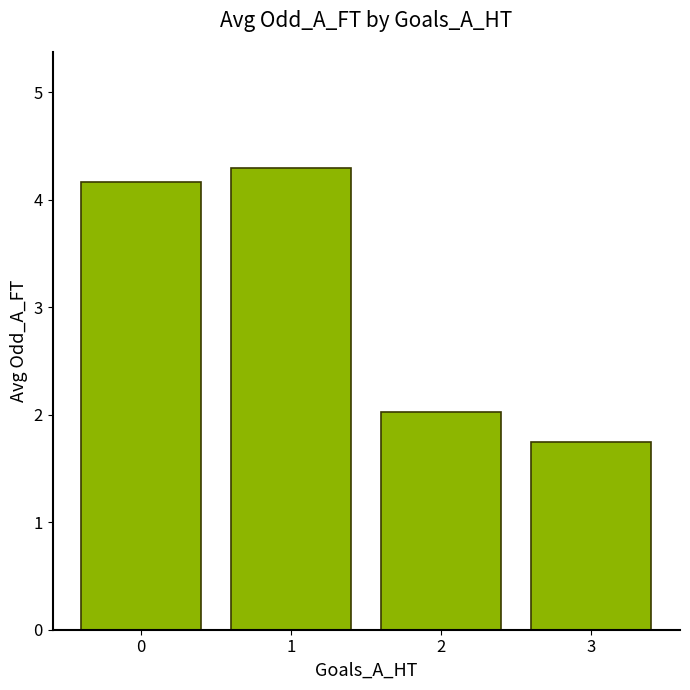

What is the smallest value displayed?

1.7